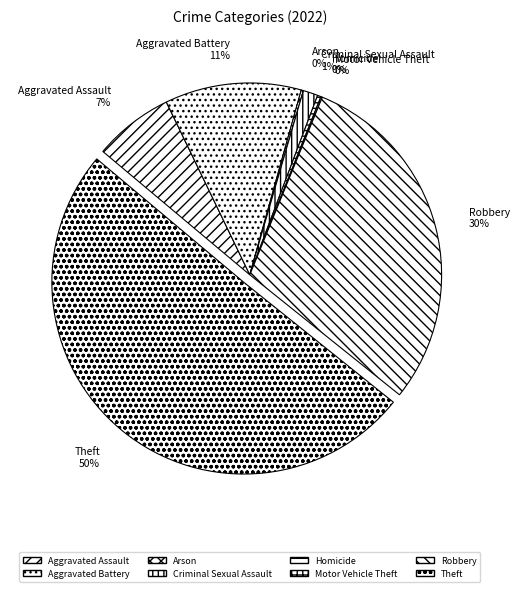

What is the largest slice in the pie chart?

Theft